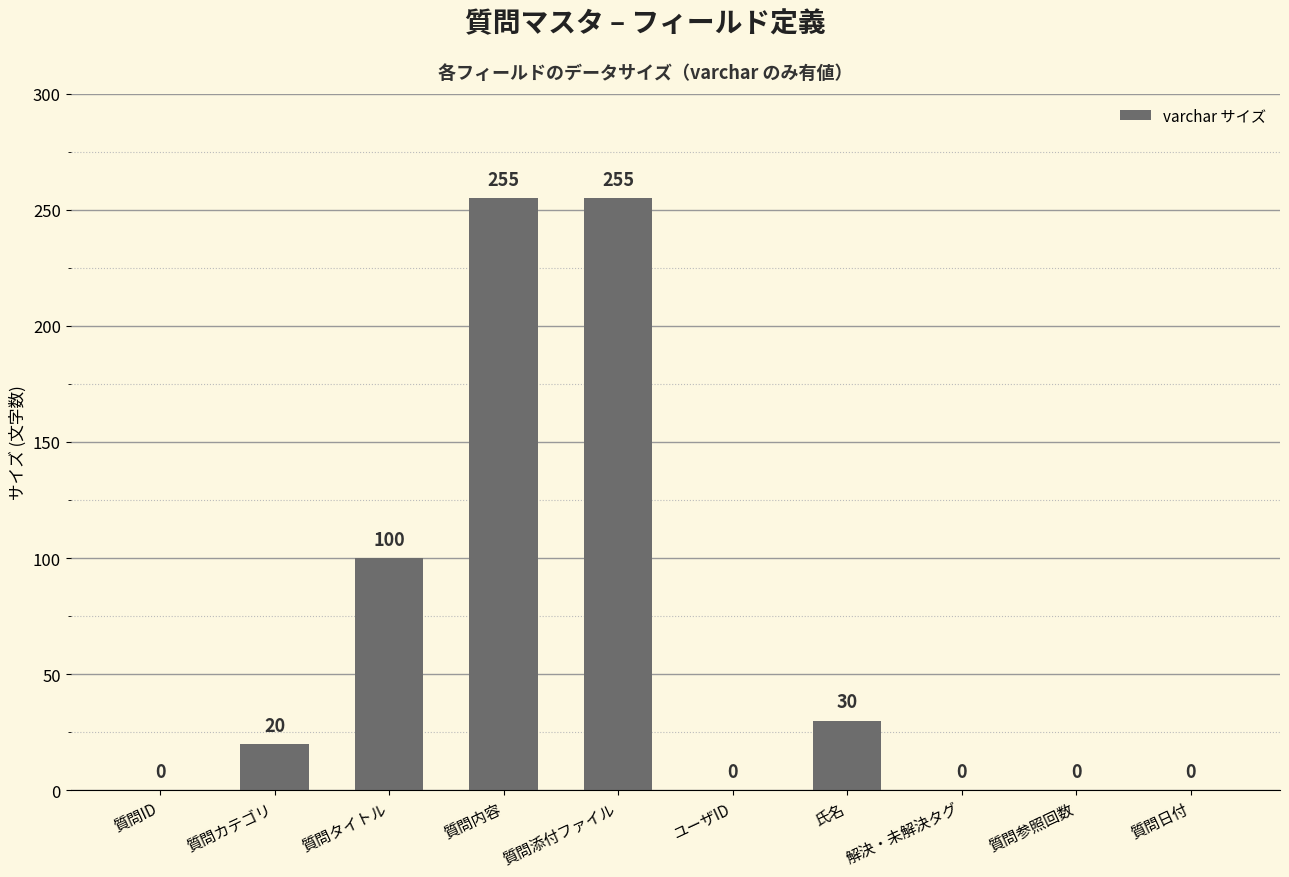

True or false: the data shows 174 at 質問ID.

False